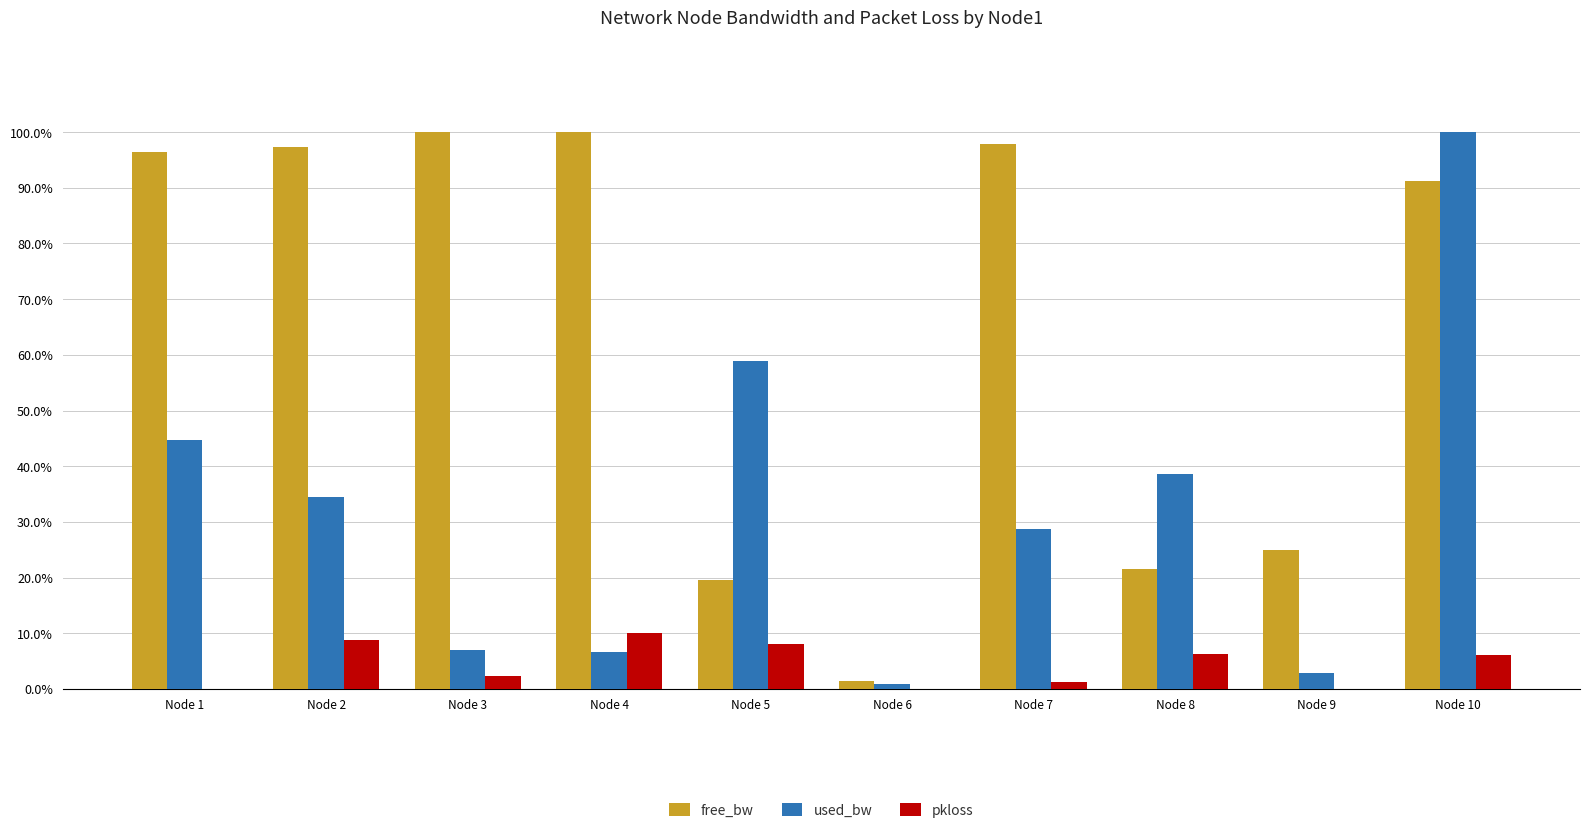

Is the value of pkloss at Node 5 greater than the value of used_bw at Node 7?

No